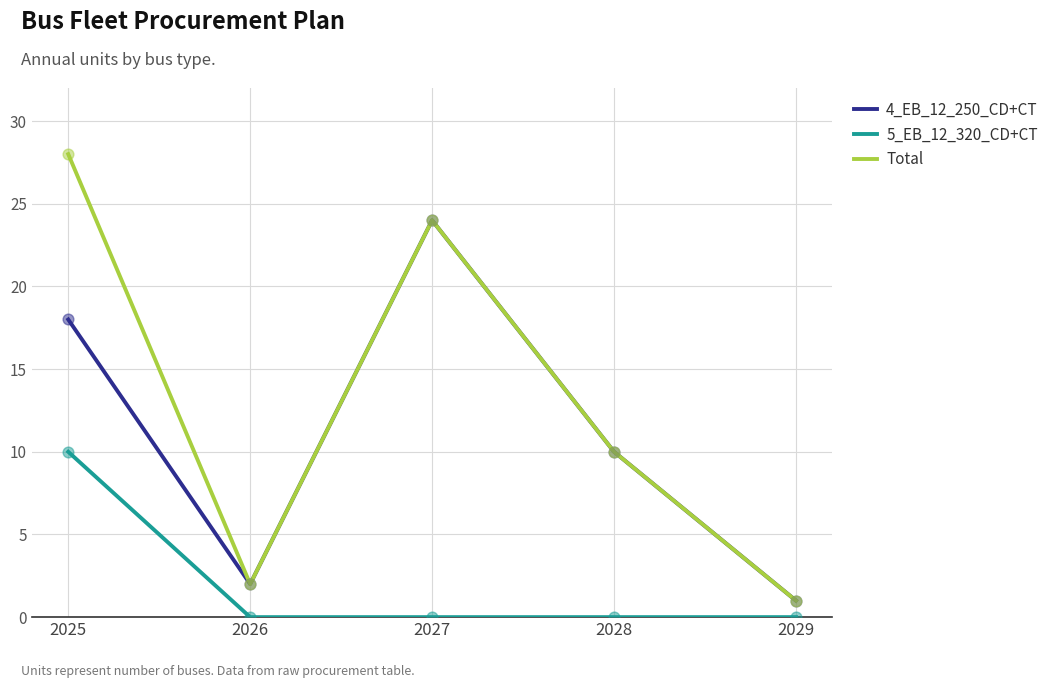

What are all the series names shown in the legend?

4_EB_12_250_CD+CT, 5_EB_12_320_CD+CT, Total